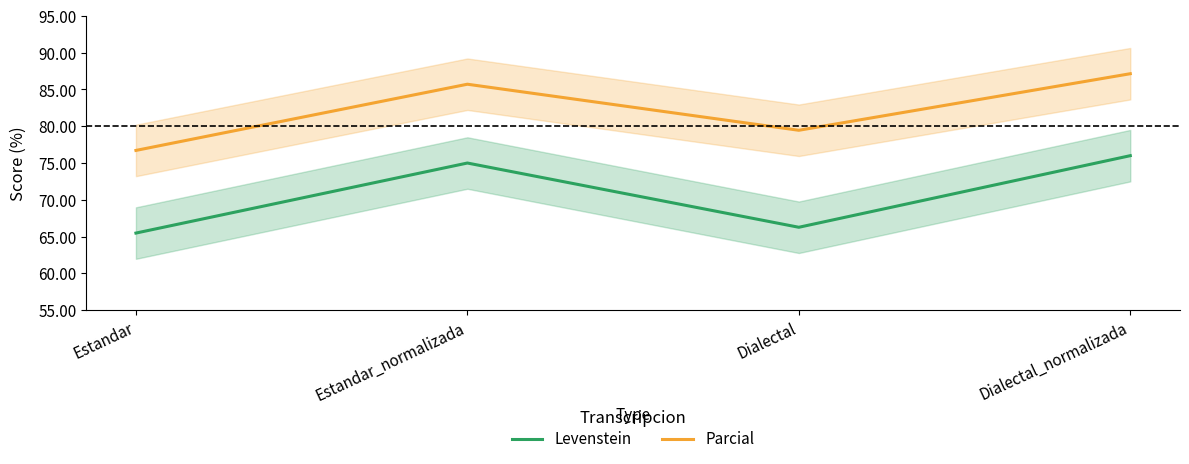

Which series has the largest total across all categories?

Parcial